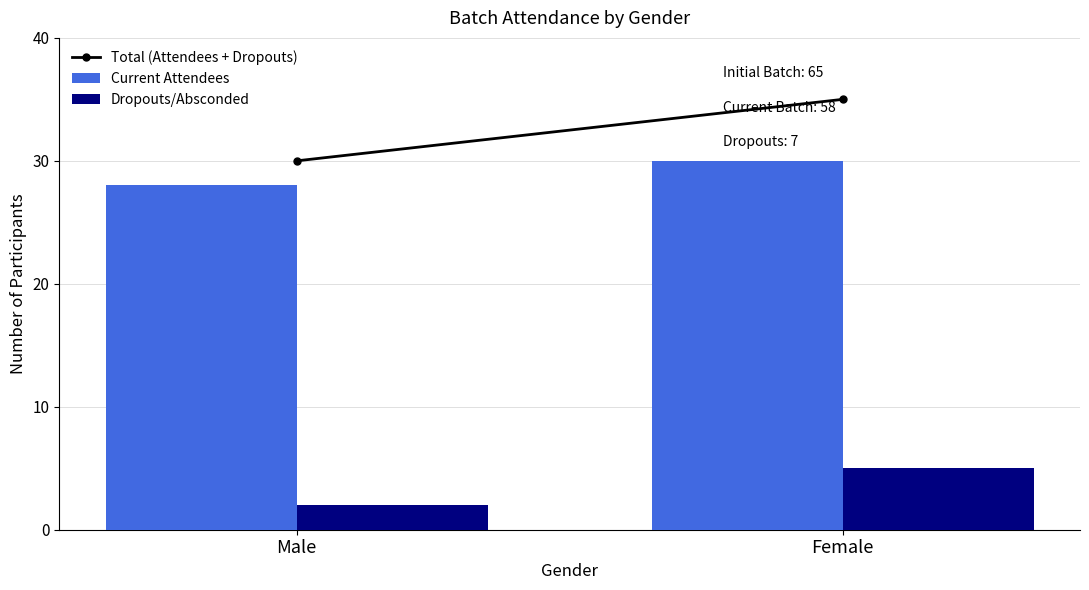

Count the number of categories in the chart.

2